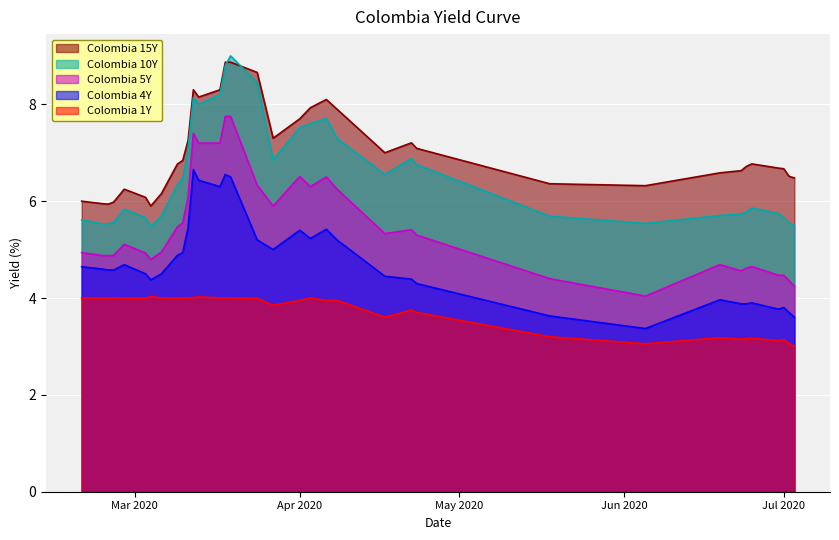

True or false: Colombia 5Y and Colombia 4Y intersect in this chart.

False